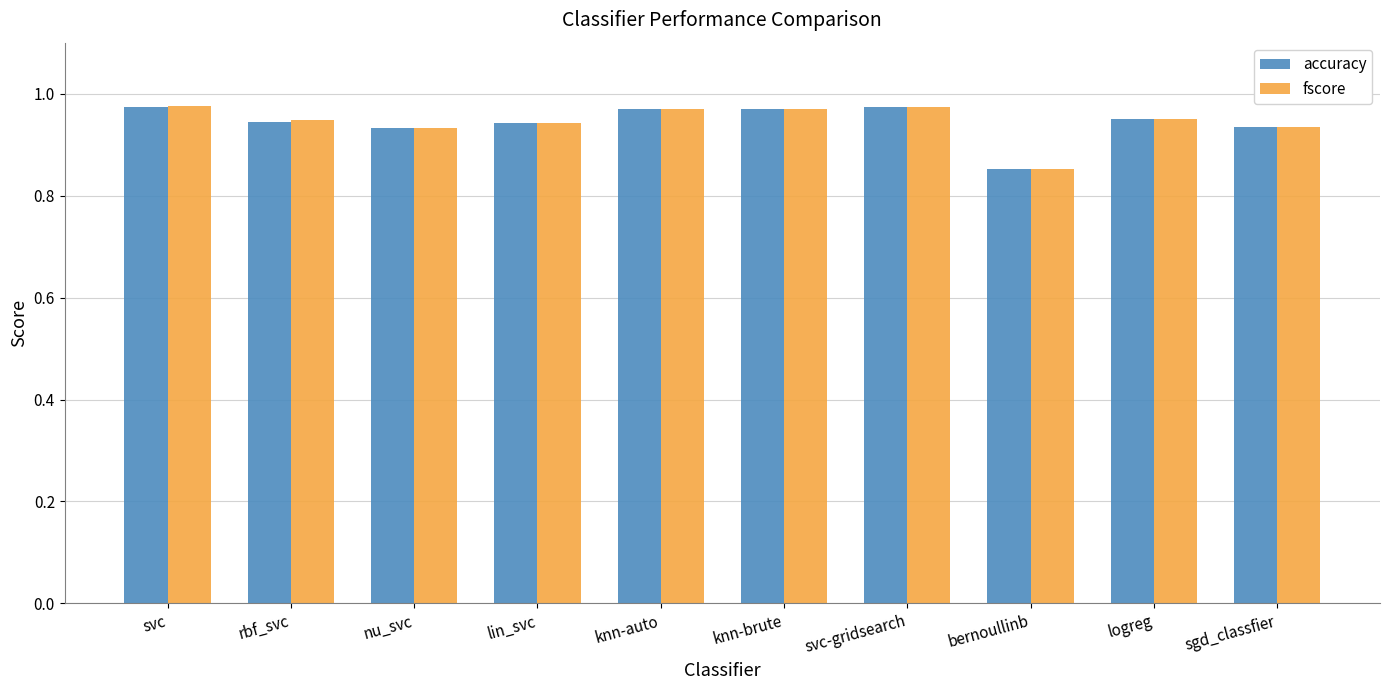

True or false: fscore has a value of 0.2 at bernoullinb.

False